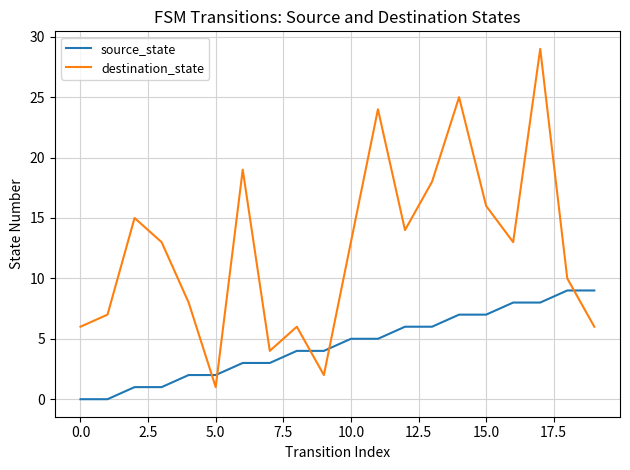

What is the difference between the maximum and minimum values in the destination_state series?

28